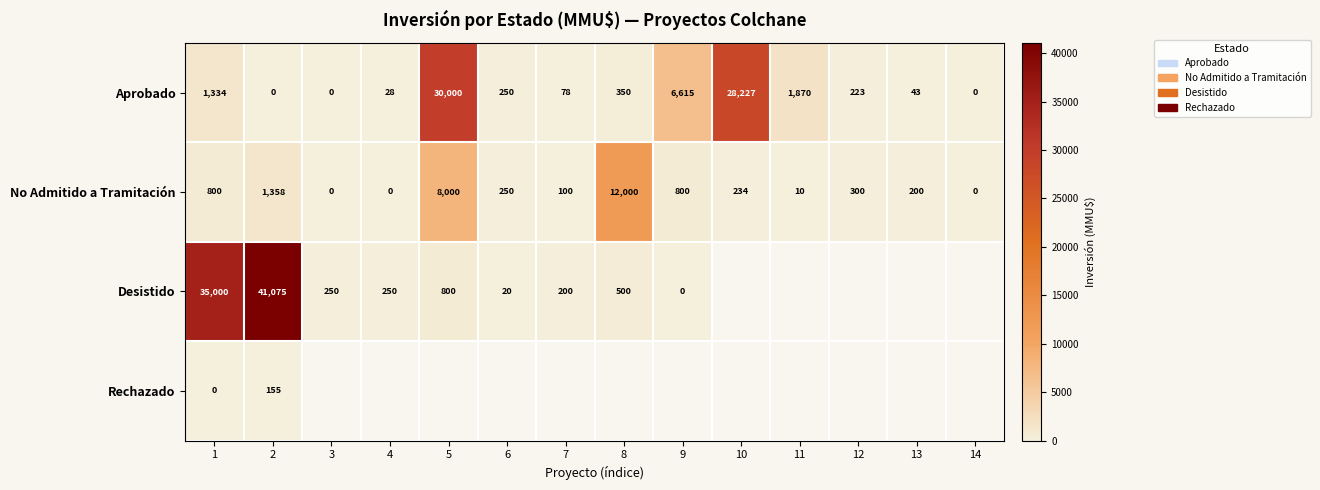

Is the value of Aprobado at 11 greater than the value of Rechazado at 2?

Yes